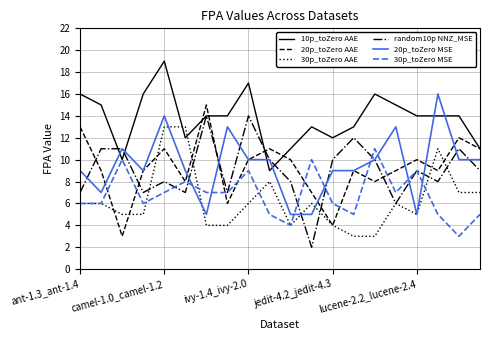

What is the difference between the maximum and minimum values in the 30p_toZero AAE series?

10